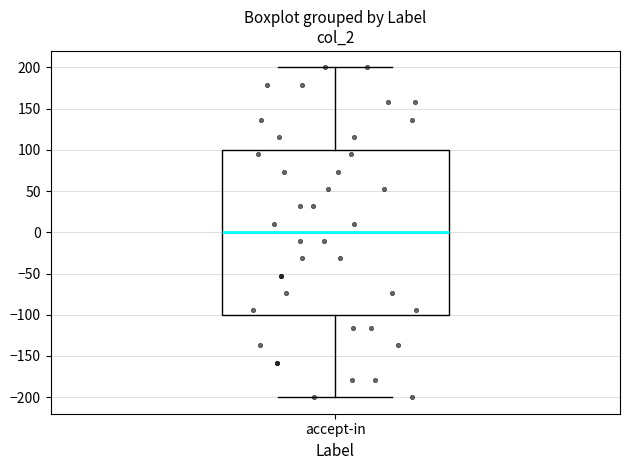

Read this box plot against the y-axis: the position of the median line, the range covered by the box, and the ends of both whiskers. The values are not printed on the chart, so give them approximately, as read against the axis.

median 0, box -100 to 100, whiskers -200 to 200